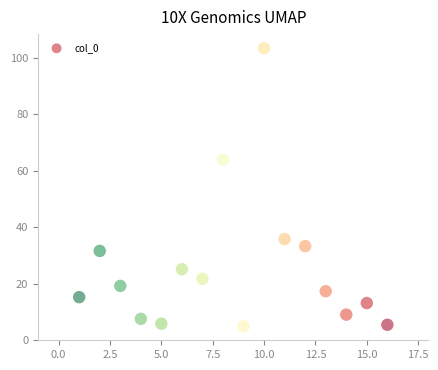

What is the range of X values (max minus min)?

15.0